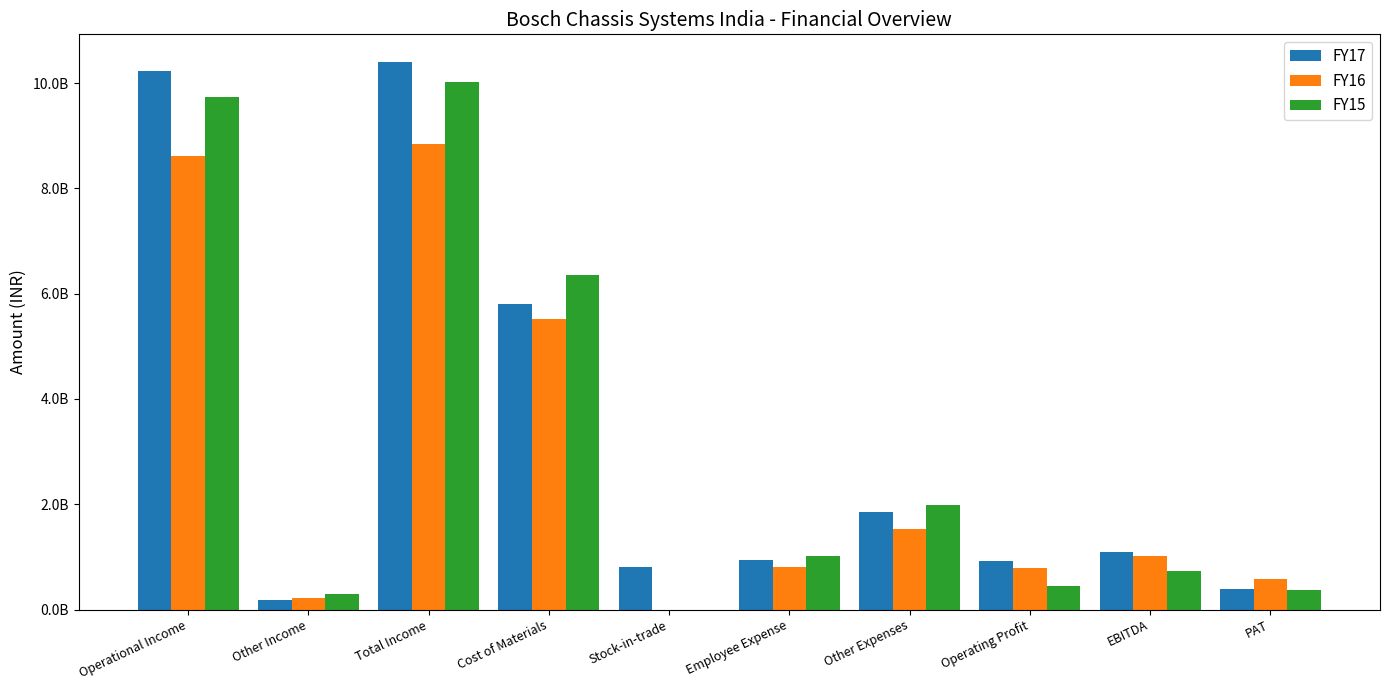

What position from the left is Other Income?

2